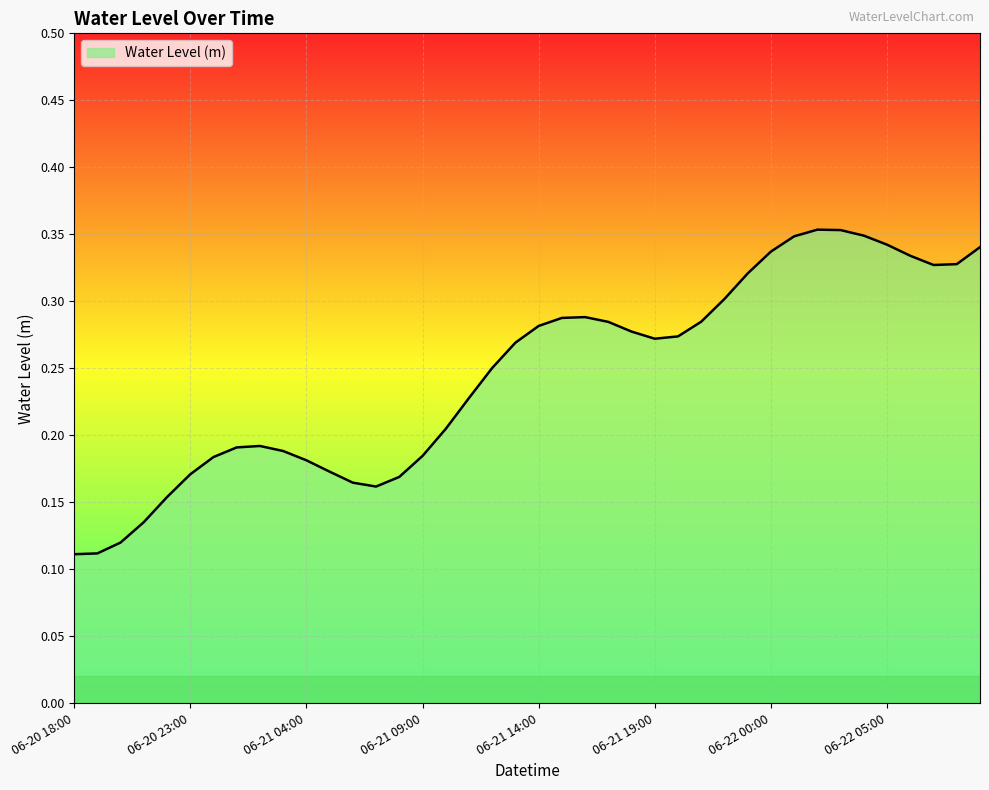

Does the chart display data point markers on the line(s)?

No